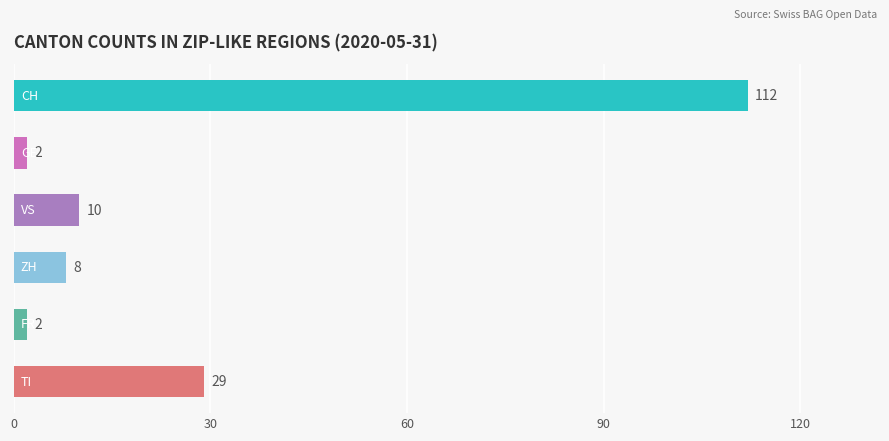

What is the value of the 1st bar from the top?

112